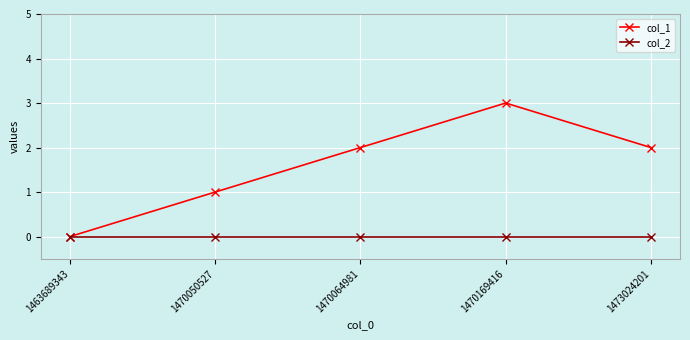

What is the spread (max minus min) of values at 1470169416?

3